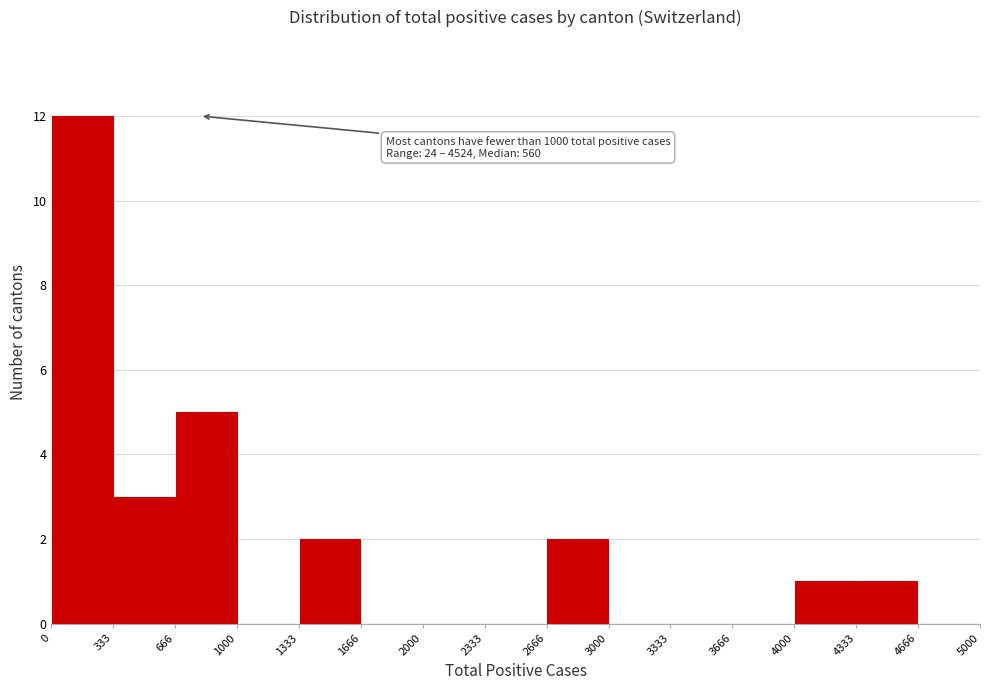

Which range on the x-axis has the tallest bar?

0 to 333